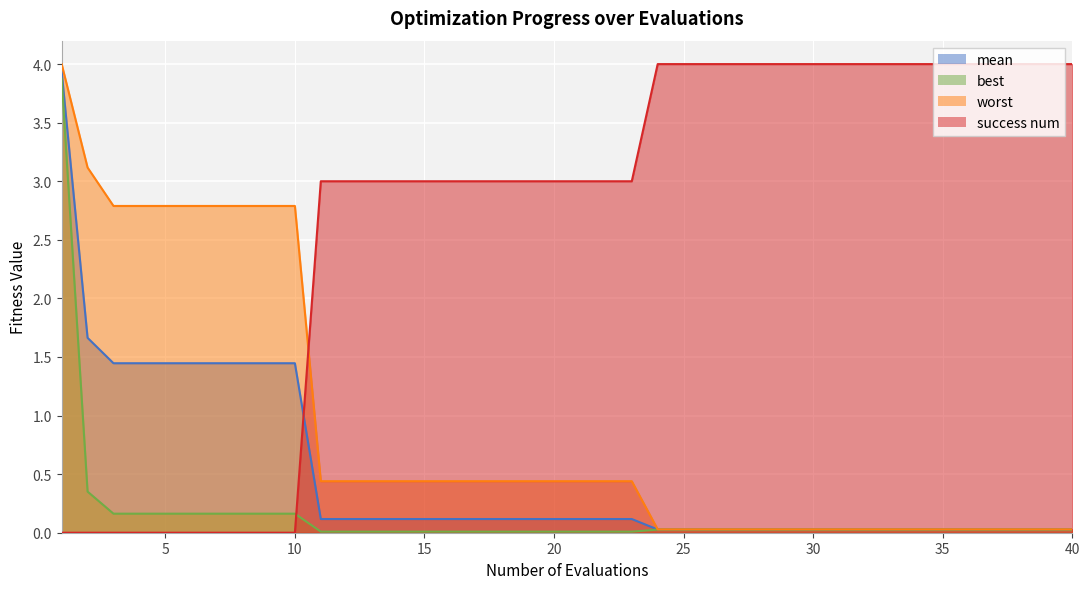

What is the sum of all mean values?

19.2